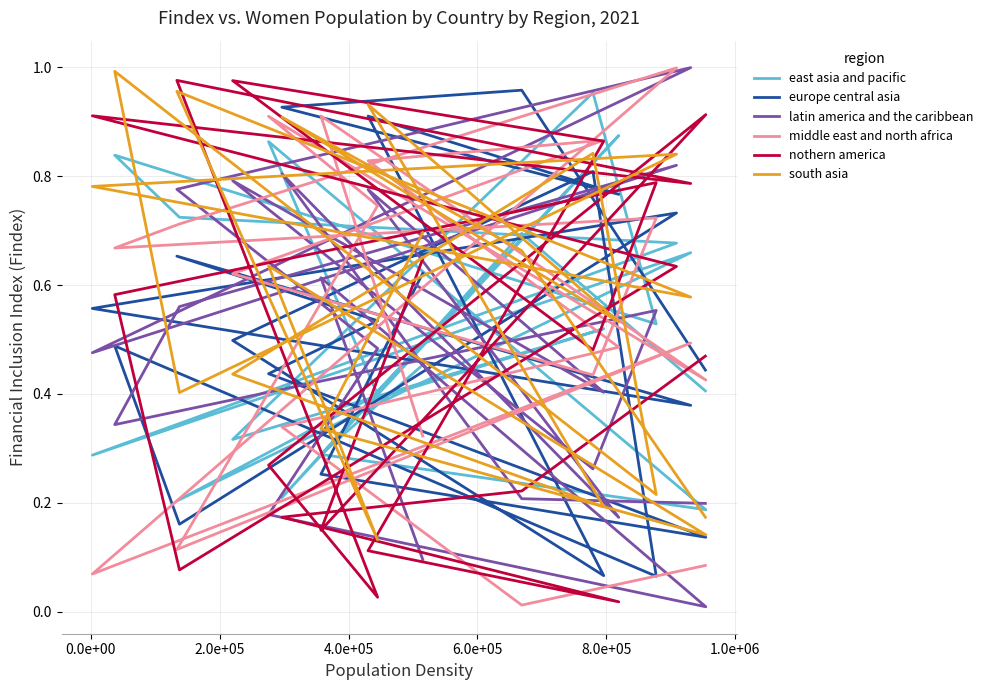

How many intersections are there between latin america and the caribbean and europe central asia?

10